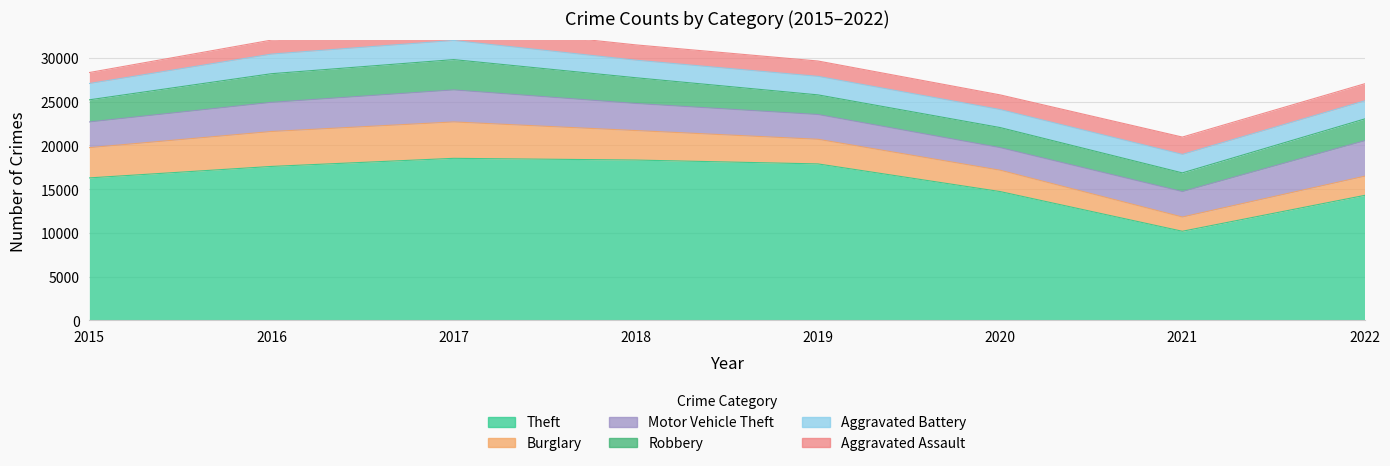

In Aggravated Battery, how many points are higher than both neighbors (excluding endpoints)?

3